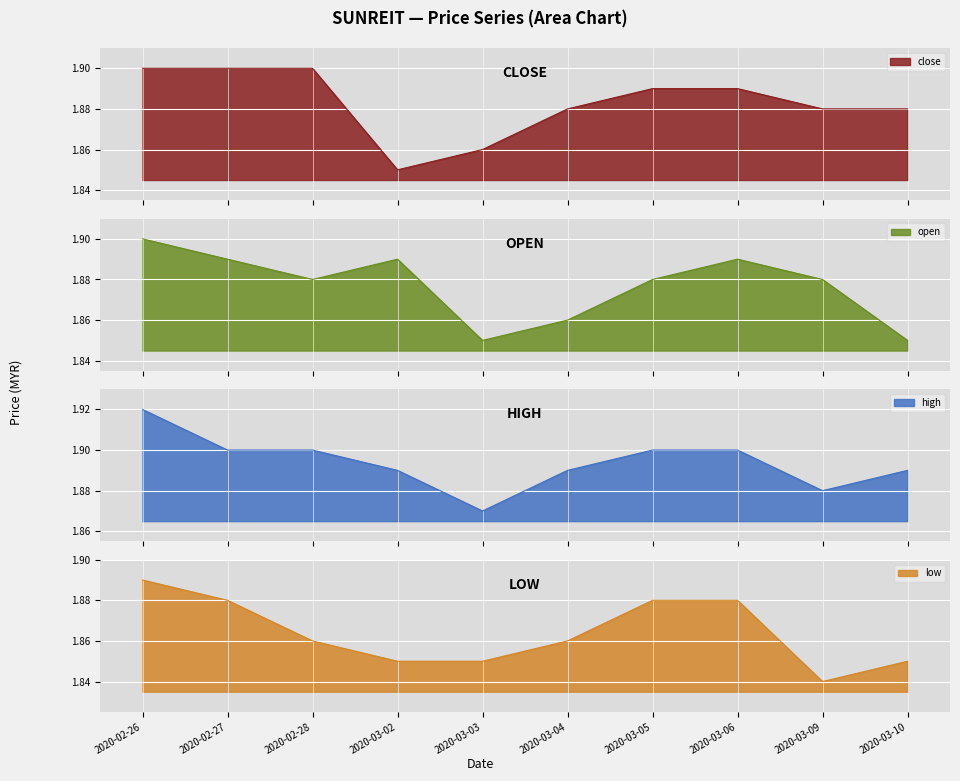

At which category is the sum across all series the highest?

2020-02-26